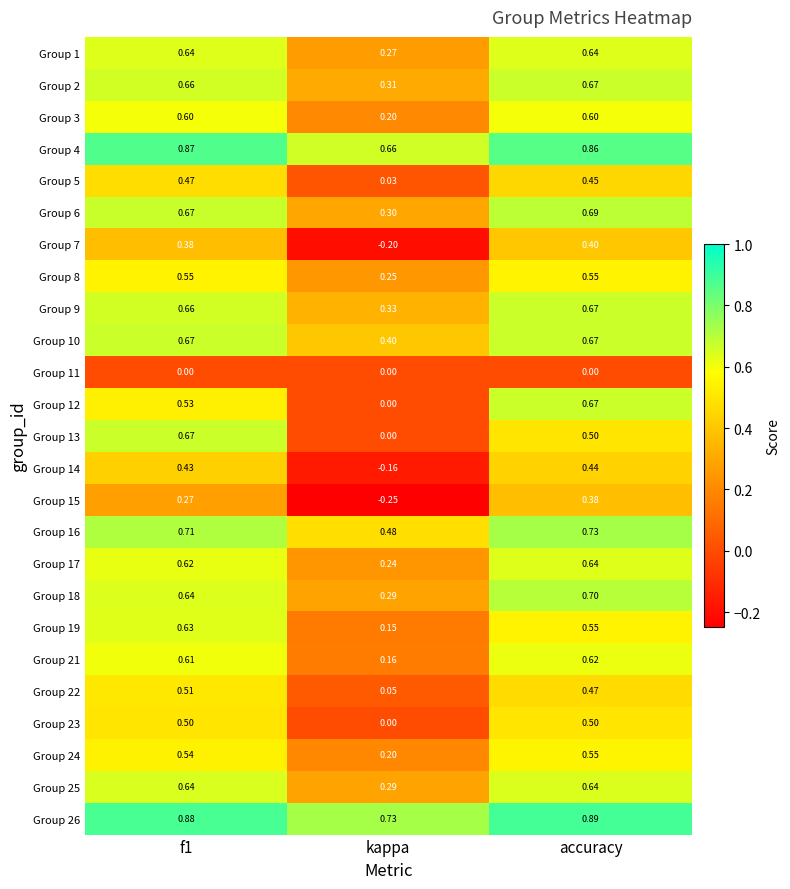

Which category has the highest value in the Group 16 series?

accuracy